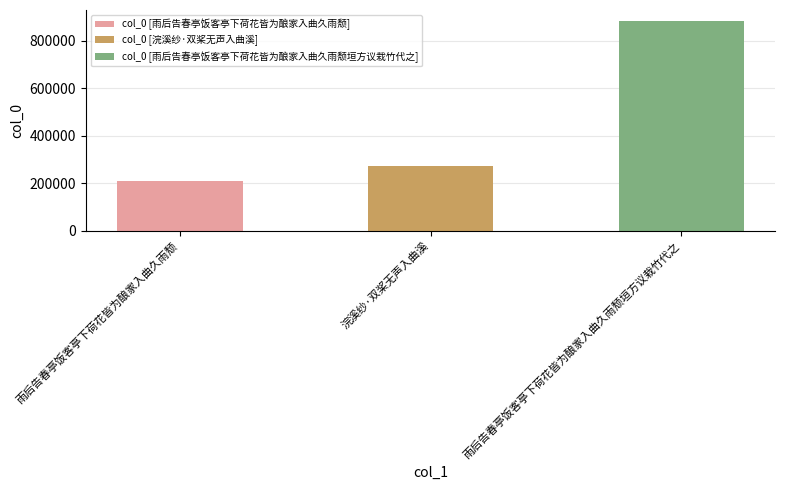

The value at 雨后告春亭饭客亭下荷花皆为酿家入曲久雨颓垣方议栽竹代之 is 1372621. True or false?

False